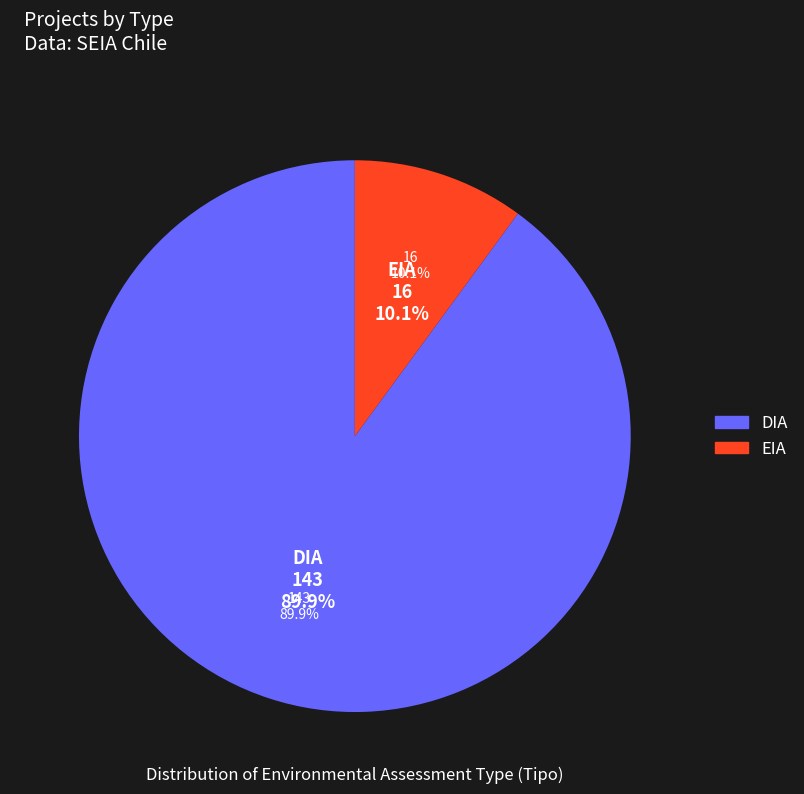

To the nearest percent, what percentage of the pie is EIA?

10%